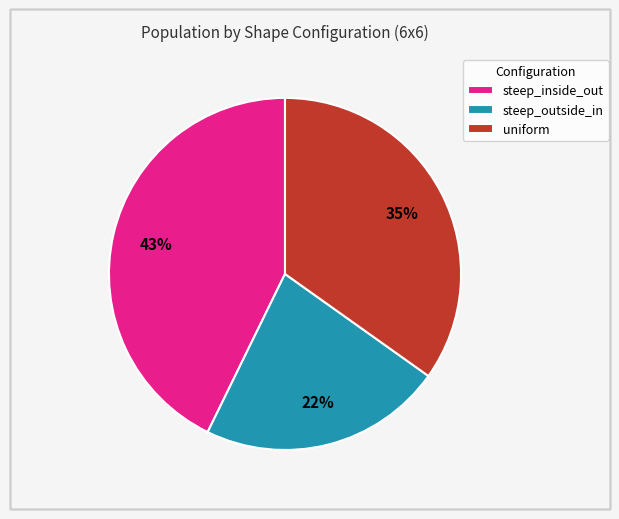

Is there a majority slice in this chart?

No